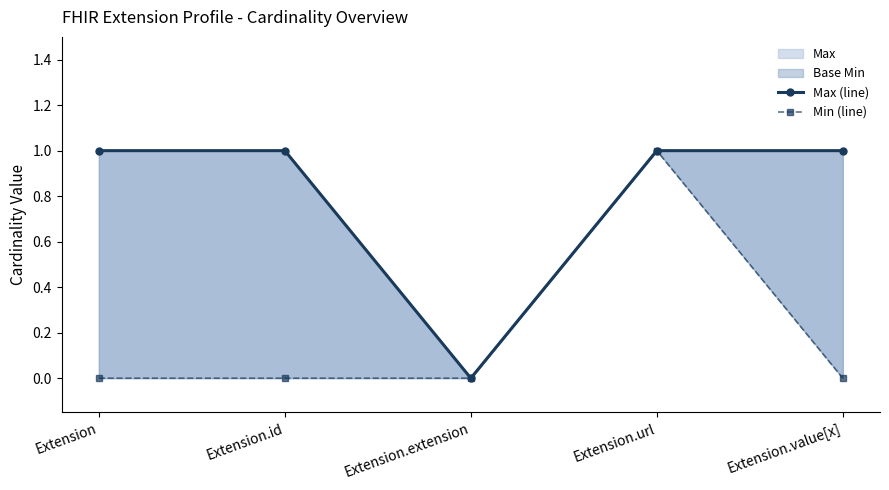

True or false: Max (line) has more than 0 points higher than both neighbors.

False